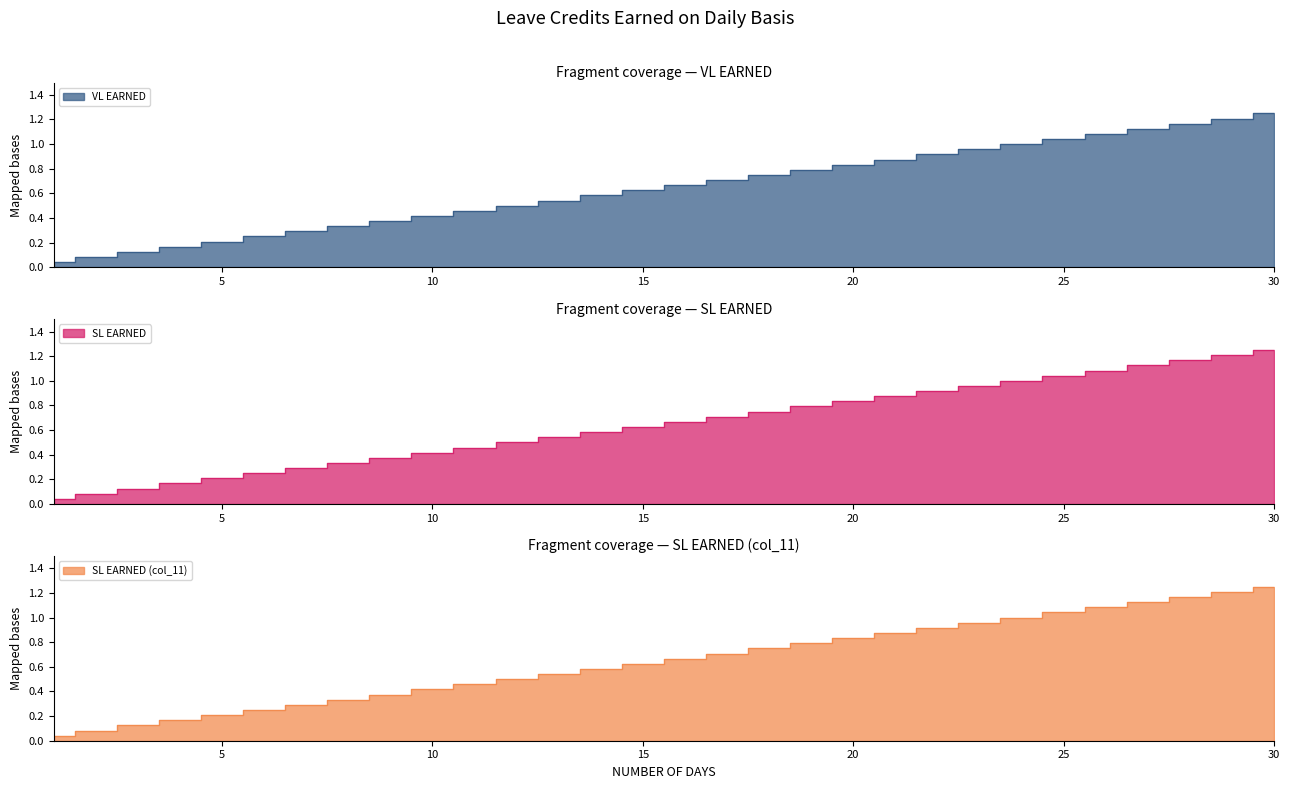

What are all the series names shown in the legend?

VL EARNED, SL EARNED, SL EARNED (col_11)